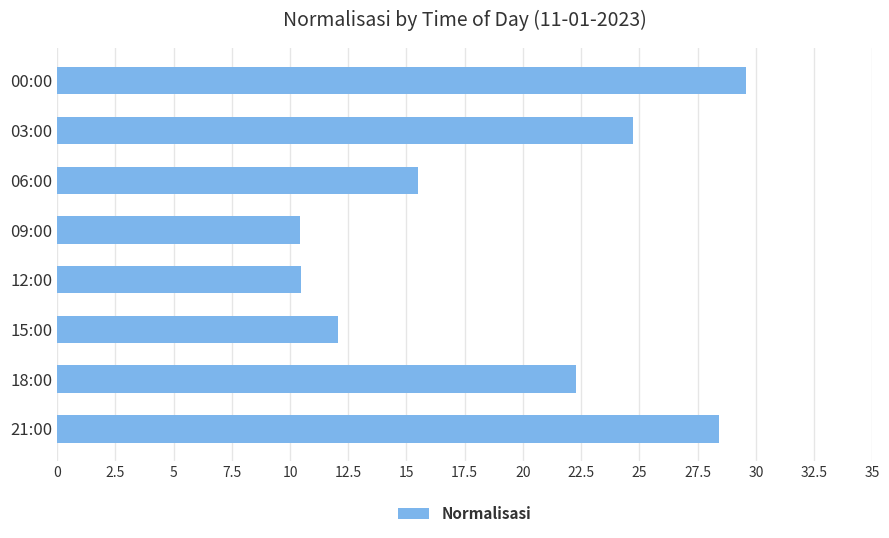

What is the difference between the maximum and minimum values?

19.1